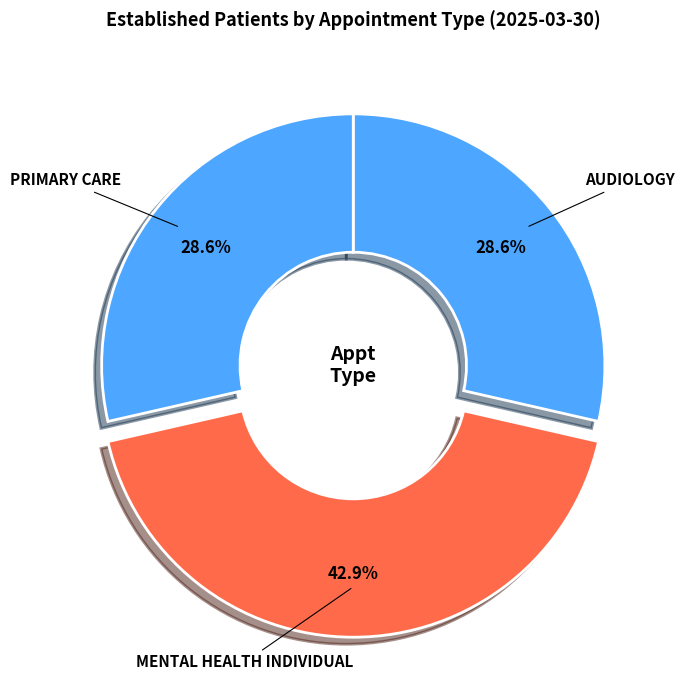

To the nearest percent, what percentage of the pie is PRIMARY CARE?

29%